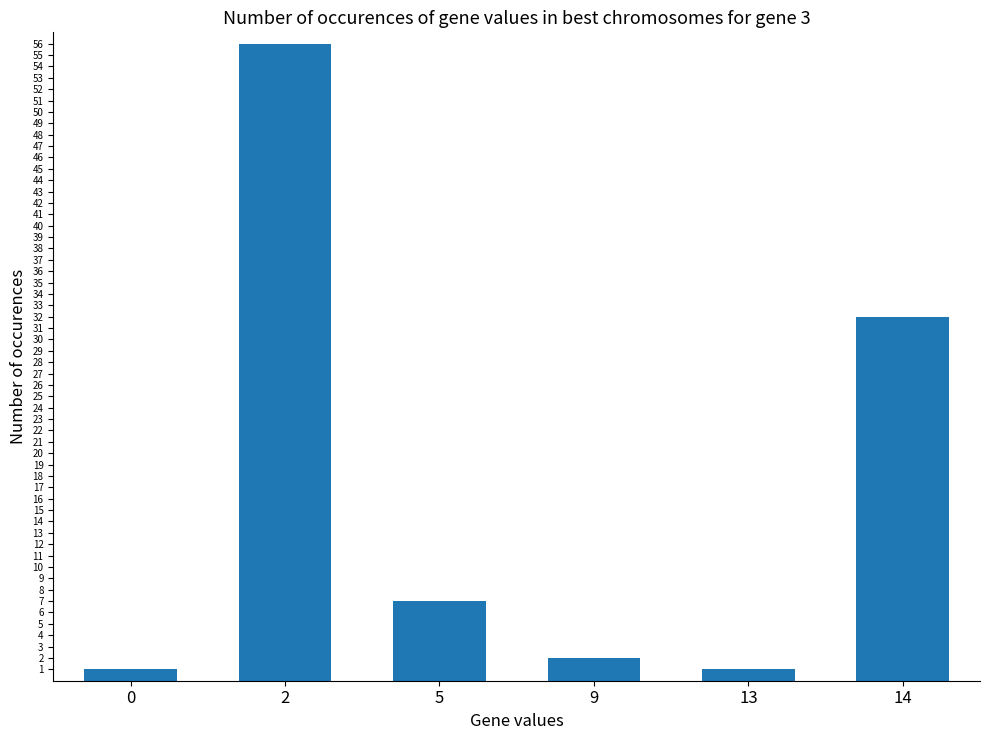

Reading left to right, list all the values displayed in this chart.

0=1	2=56	5=7	9=2	13=1	14=32